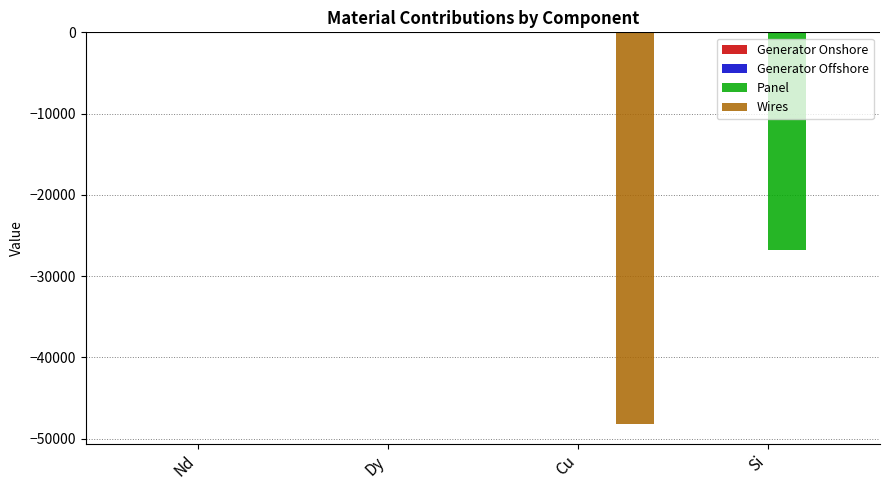

Between Cu and Si, which series saw the biggest shift?

Wires